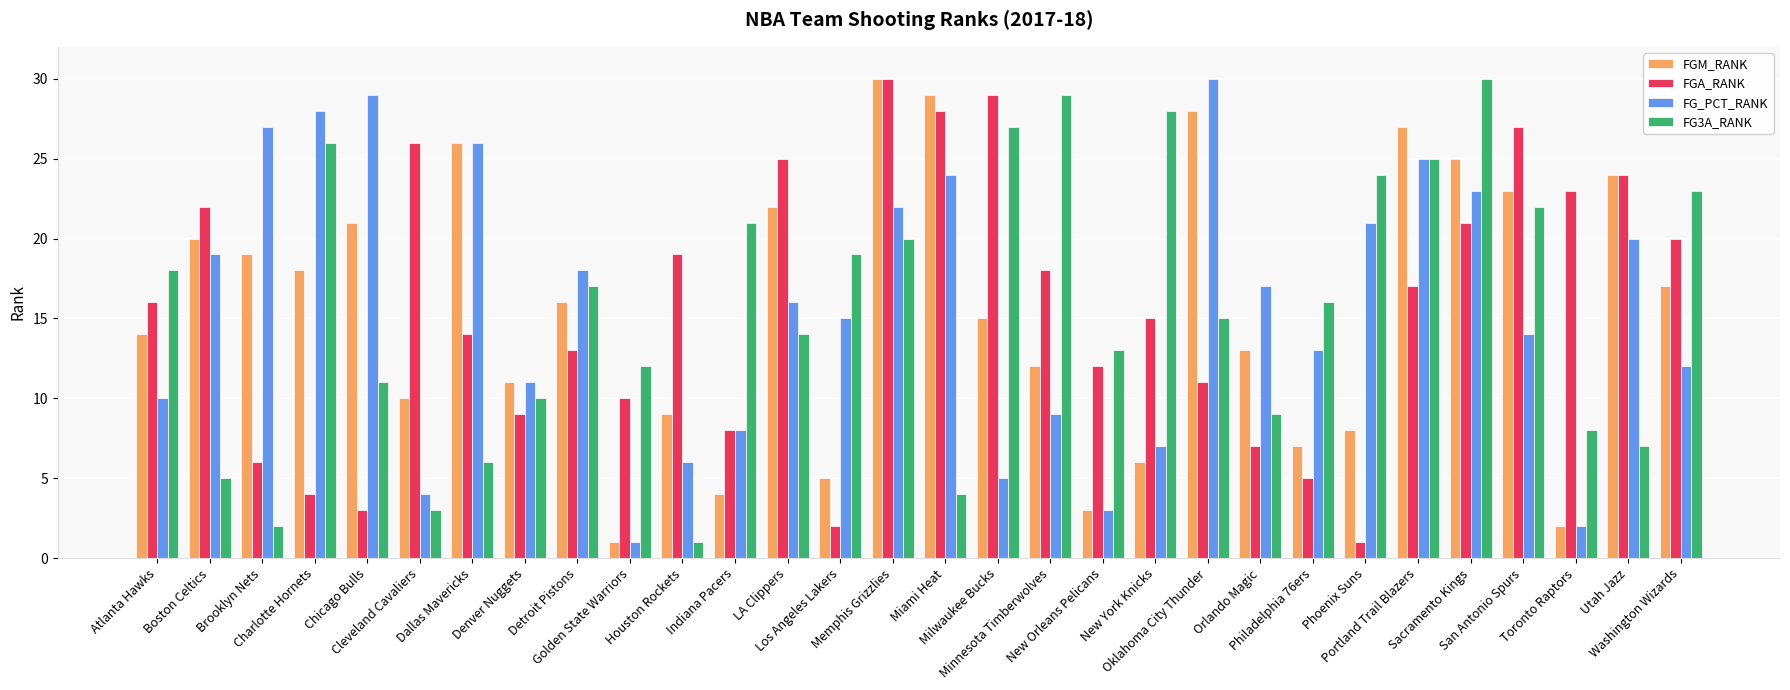

What is the maximum value shown in the chart?

30